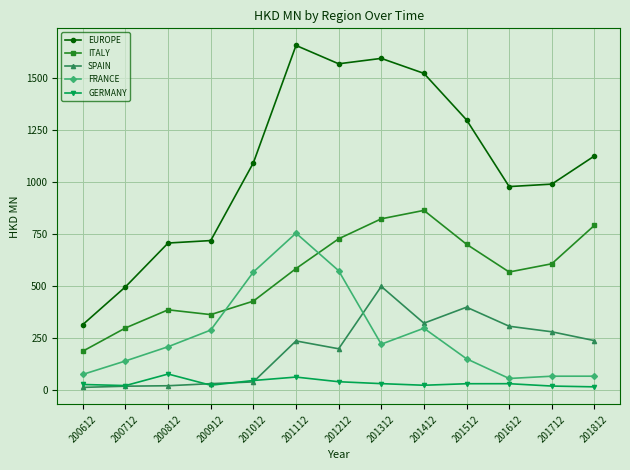

How many lines are shown in the chart?

5